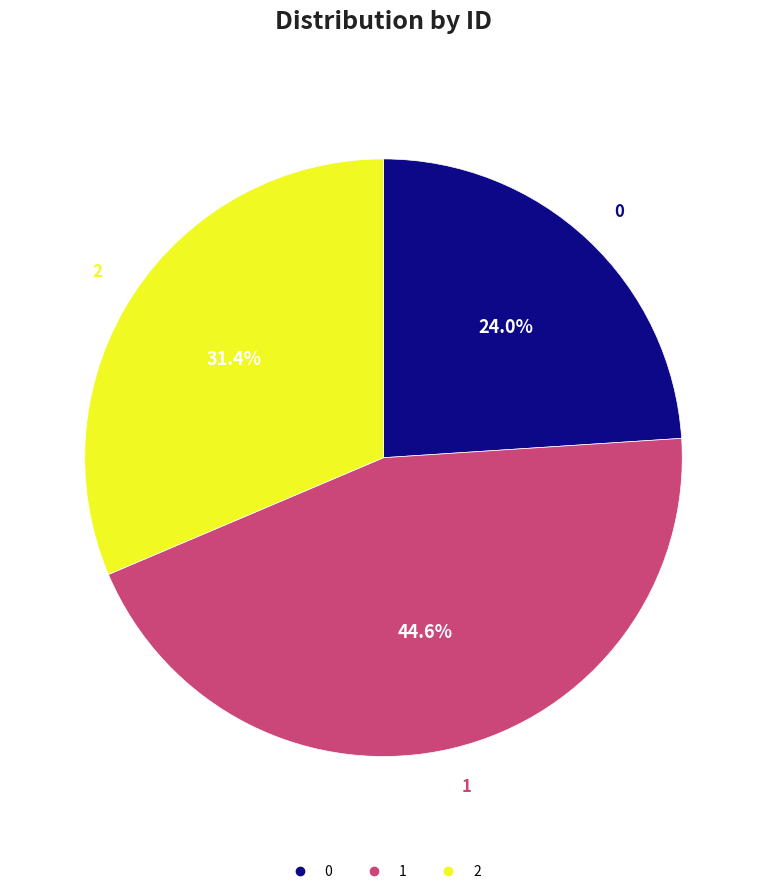

To the nearest percent, what is the average slice percentage?

33%